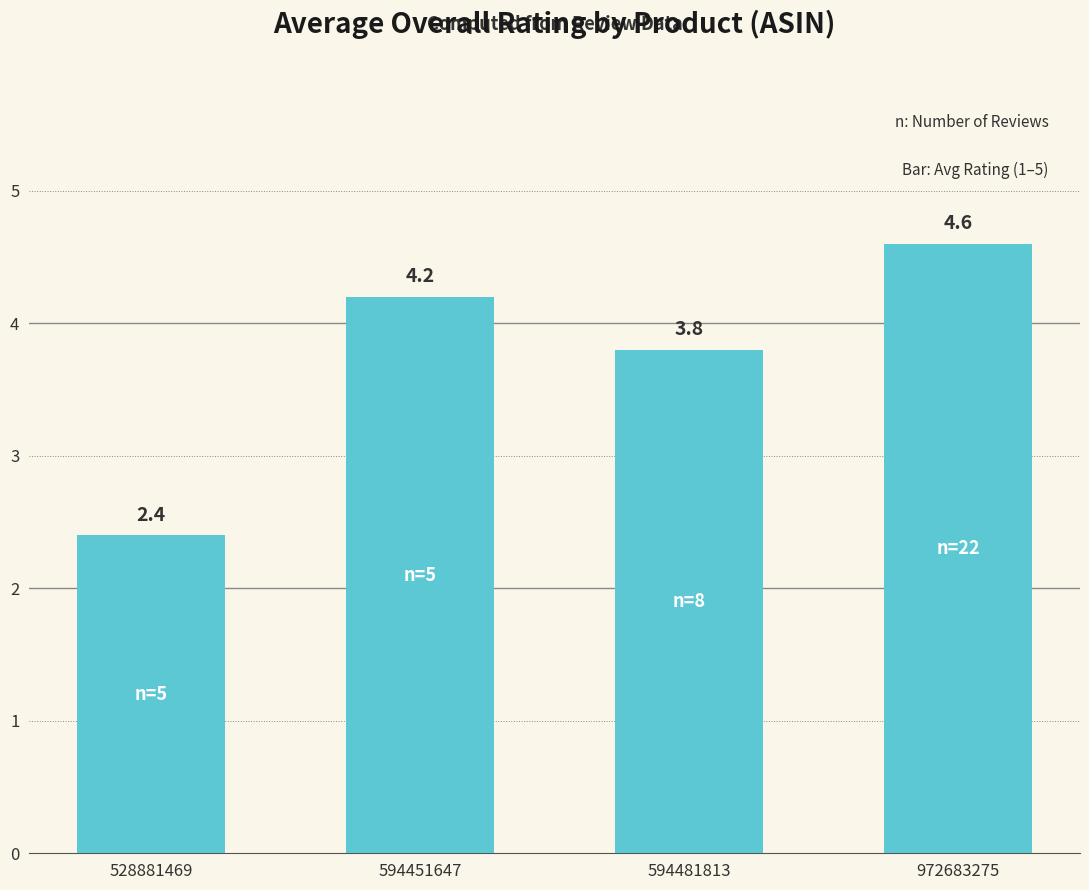

Reading right to left, what are all the values shown in this chart?

972683275=4.6	594481813=3.8	594451647=4.2	528881469=2.4